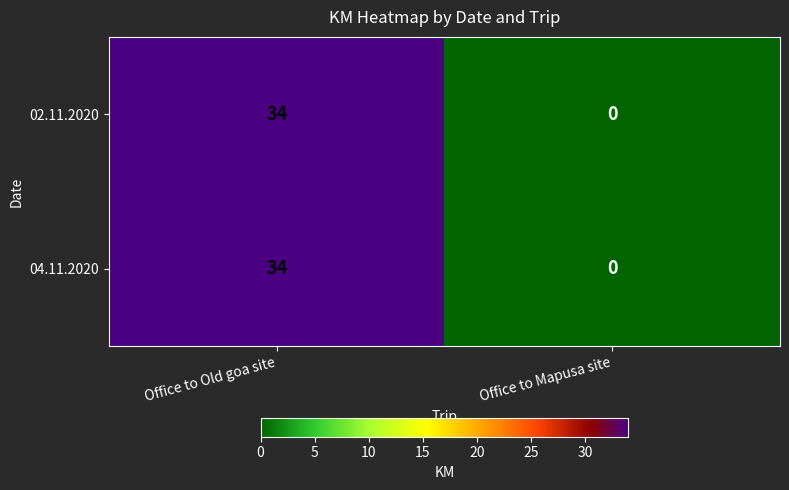

The 02.11.2020 series shows 34 at Office to Old goa site. True or false?

True